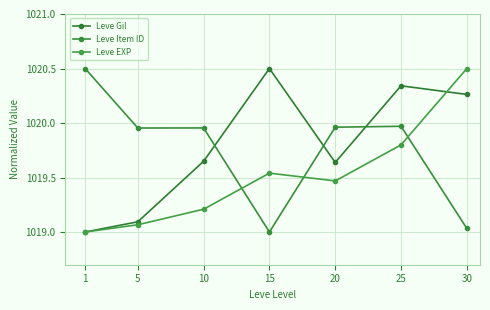

The Leve Gil series shows 1494.7 at 20. True or false?

False